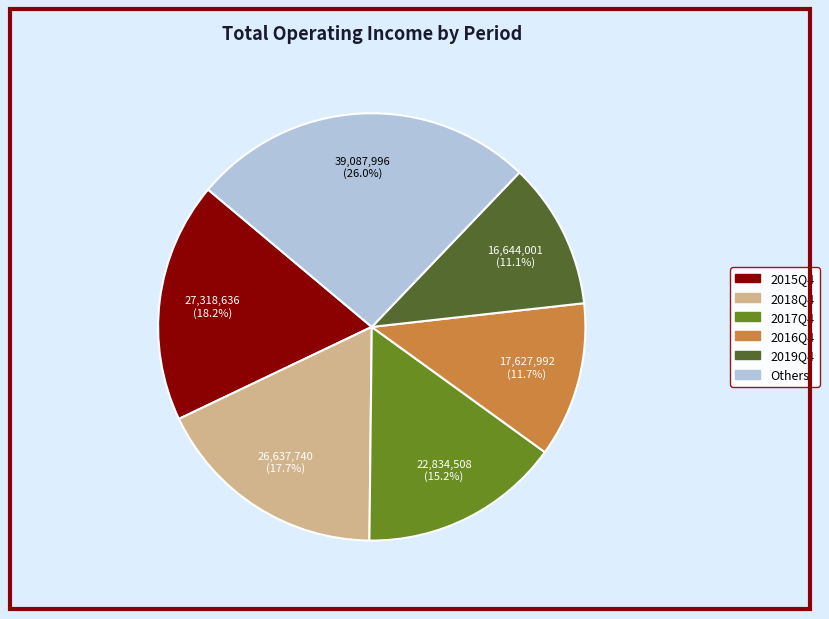

Which category has the biggest portion of the pie?

Others